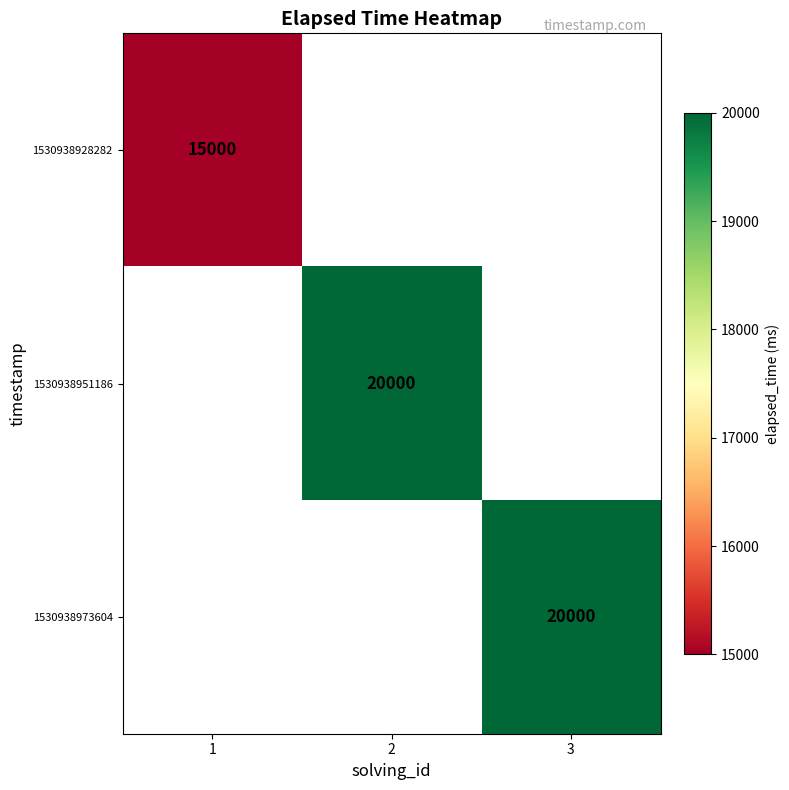

True or false: 1530938951186 has a value of 20000 at 2.

True